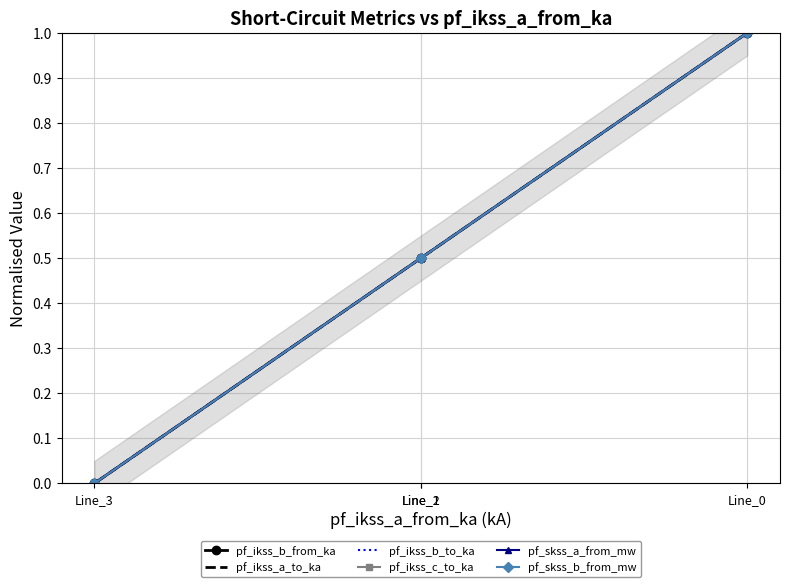

Is it true that pf_ikss_b_to_ka equals 0.0 at Line_3?

True